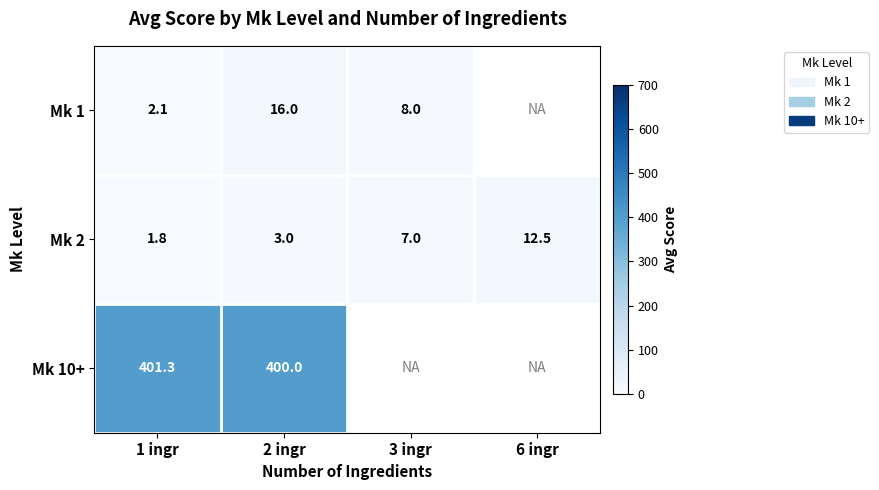

How many categories are shown in the chart?

4